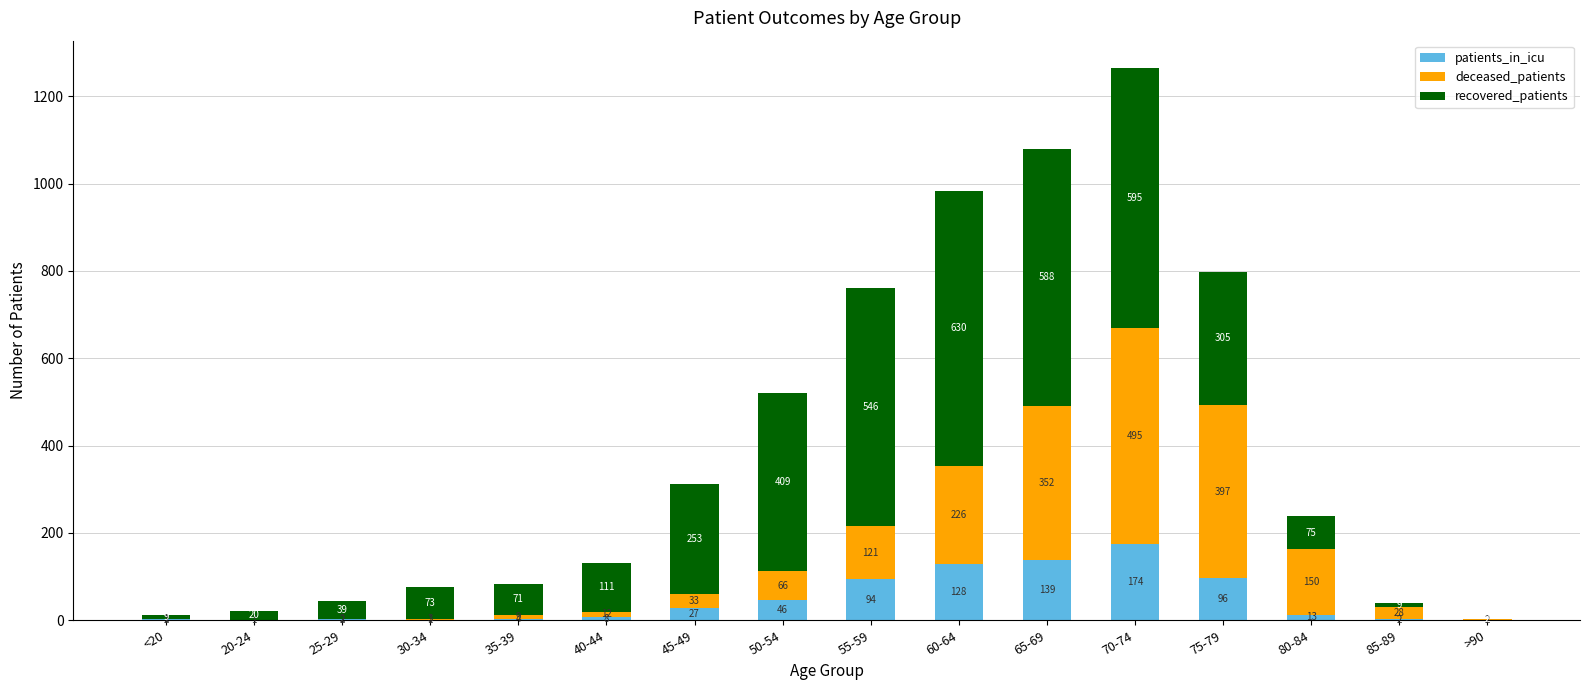

What is the total value across all series at >90?

4